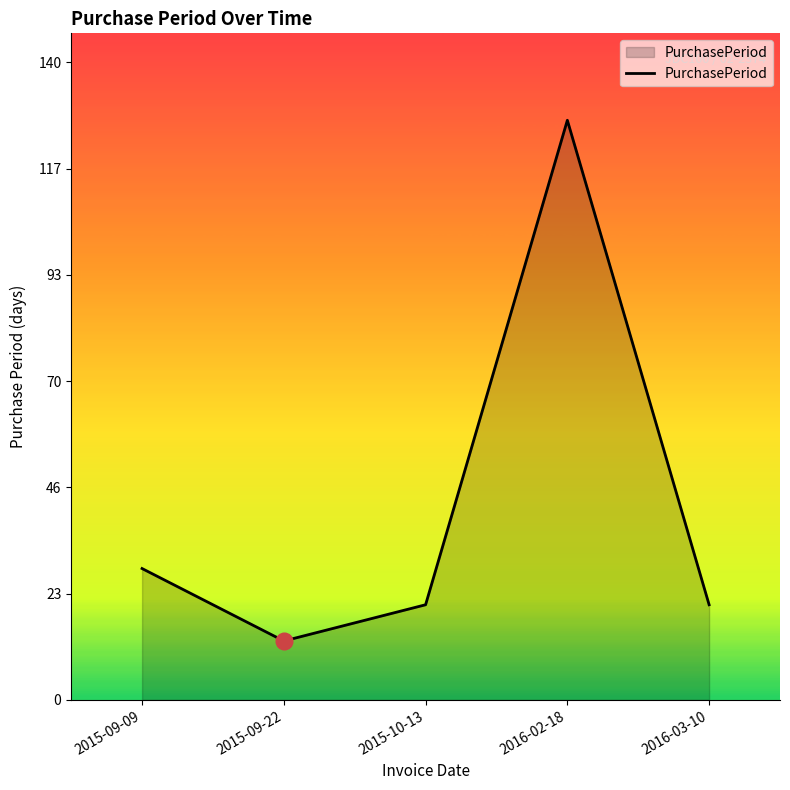

What is the change in value from 2015-09-22 to 2016-03-10?

+8